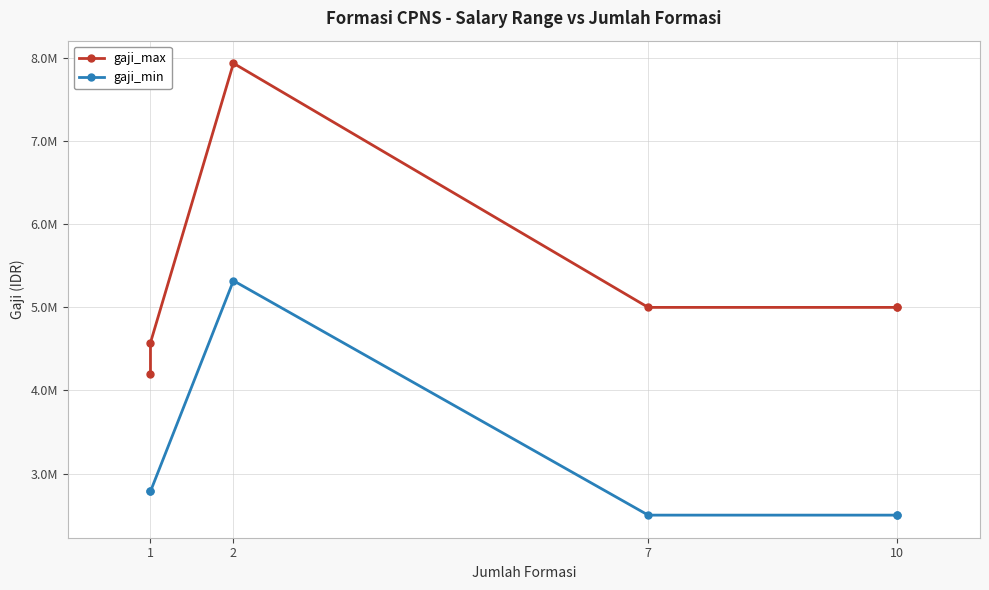

Count the number of data series in this chart.

2